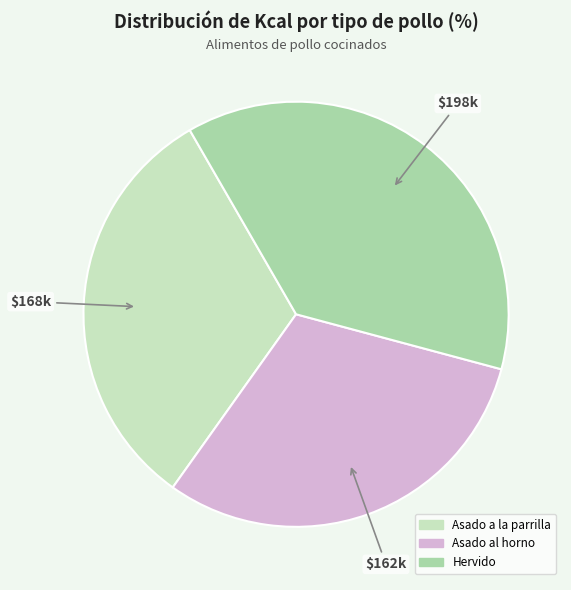

Is the sum of Hervido and Asado a la parrilla greater than half?

Yes